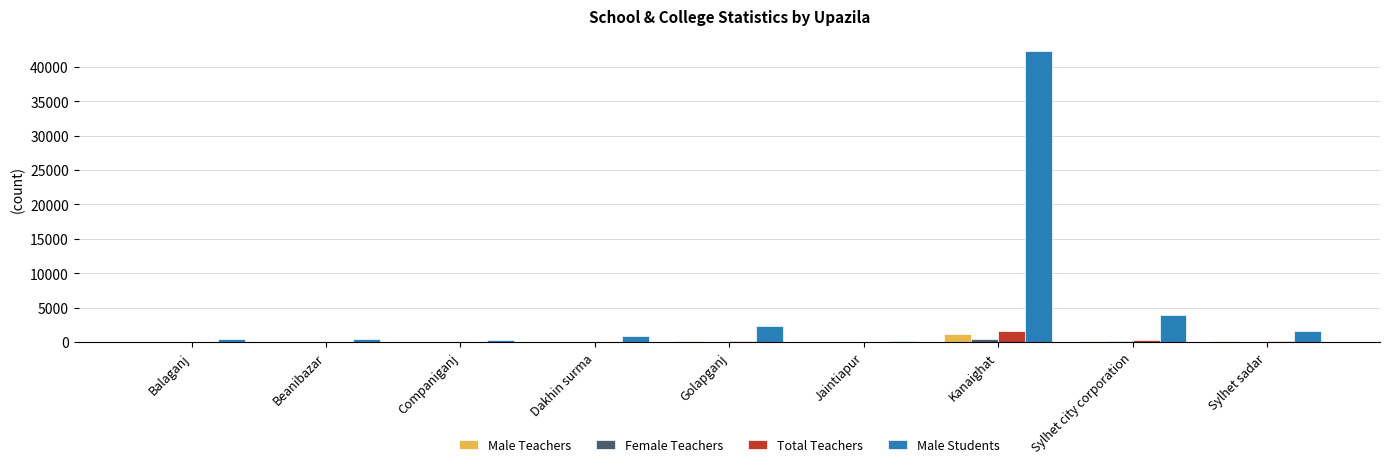

Which category has the highest value across all series?

Kanaighat